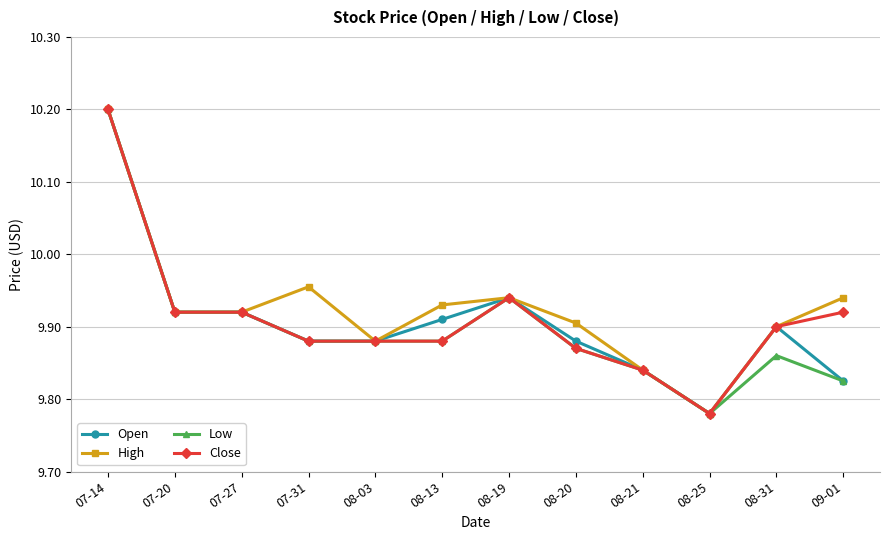

At which label does Open reach its peak?

07-14